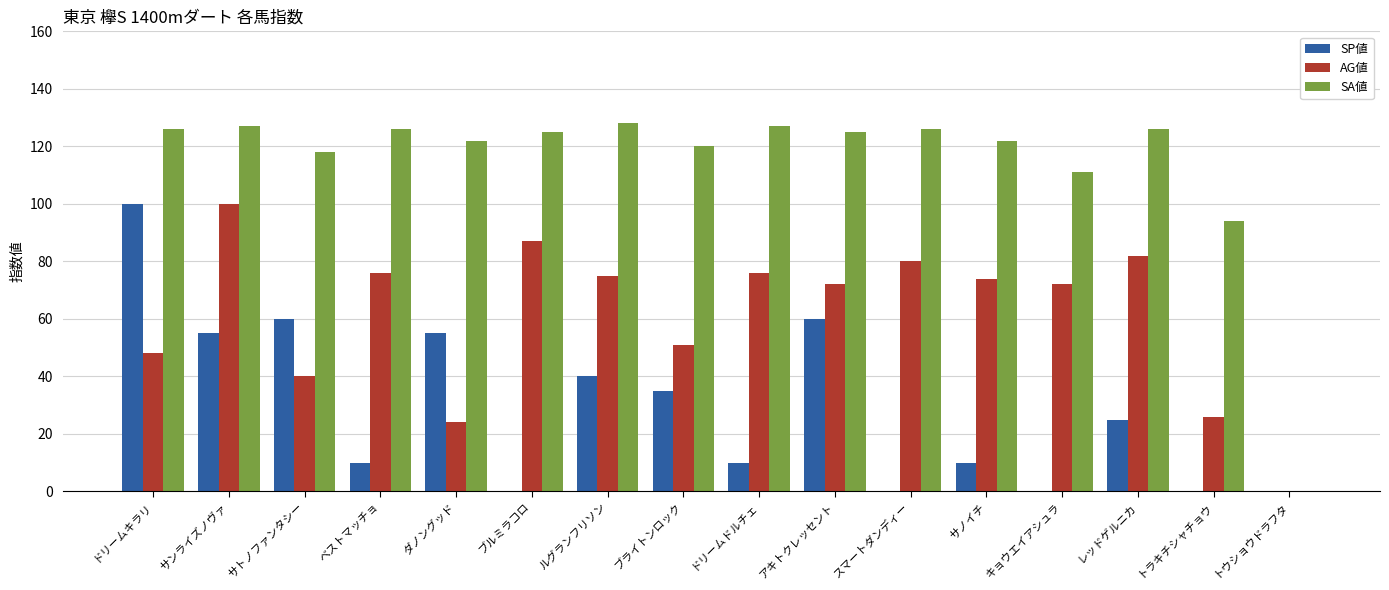

What is the maximum value shown in the chart?

128